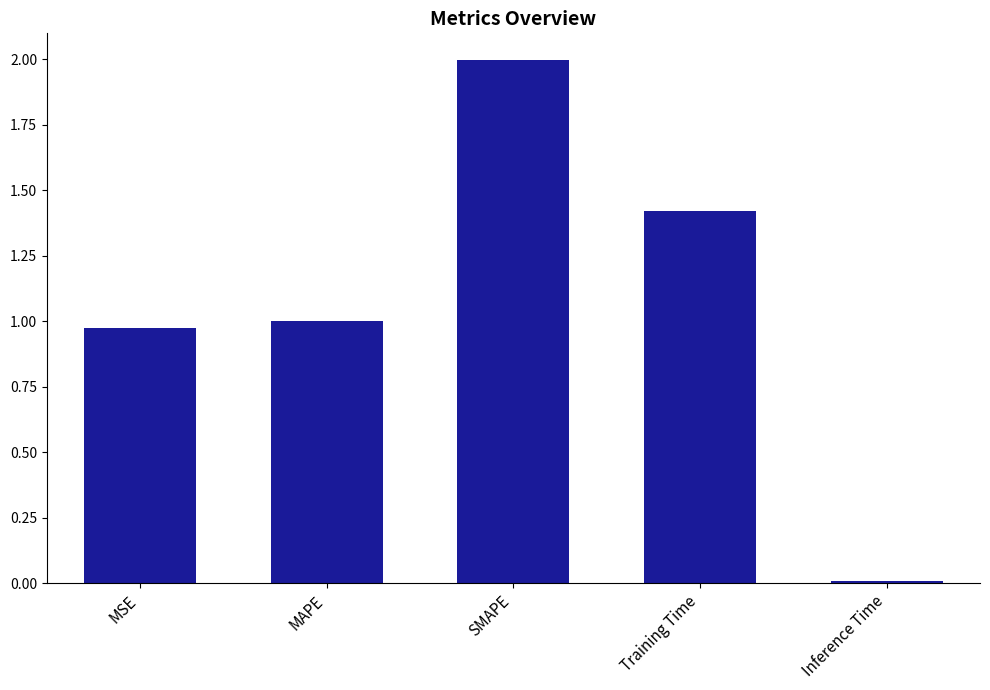

Are the bars horizontal?

No